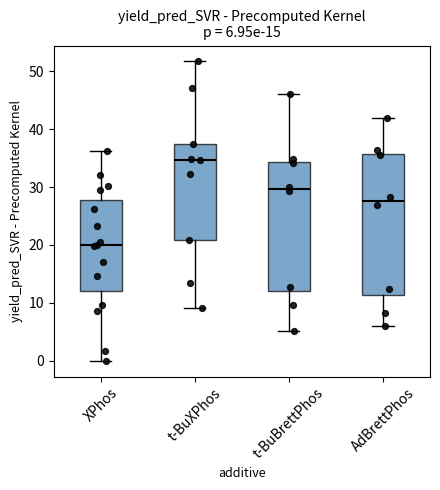

Which box's median line is the highest?

t-BuXPhos